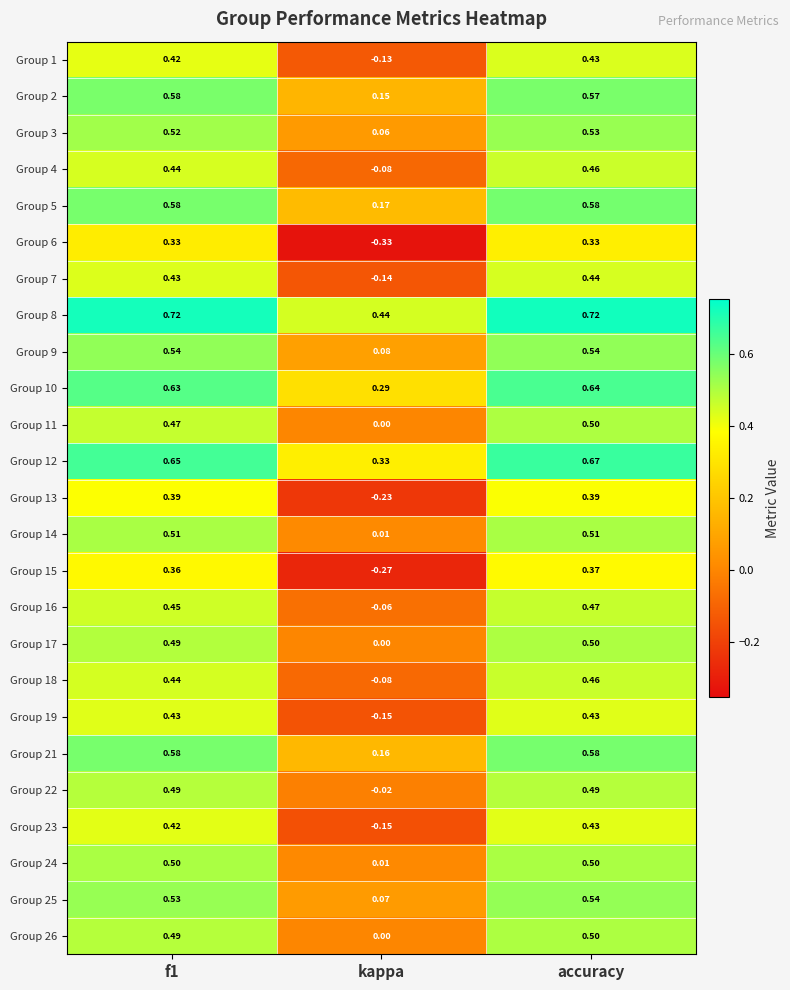

At which label is Group 10 closest to 0?

kappa